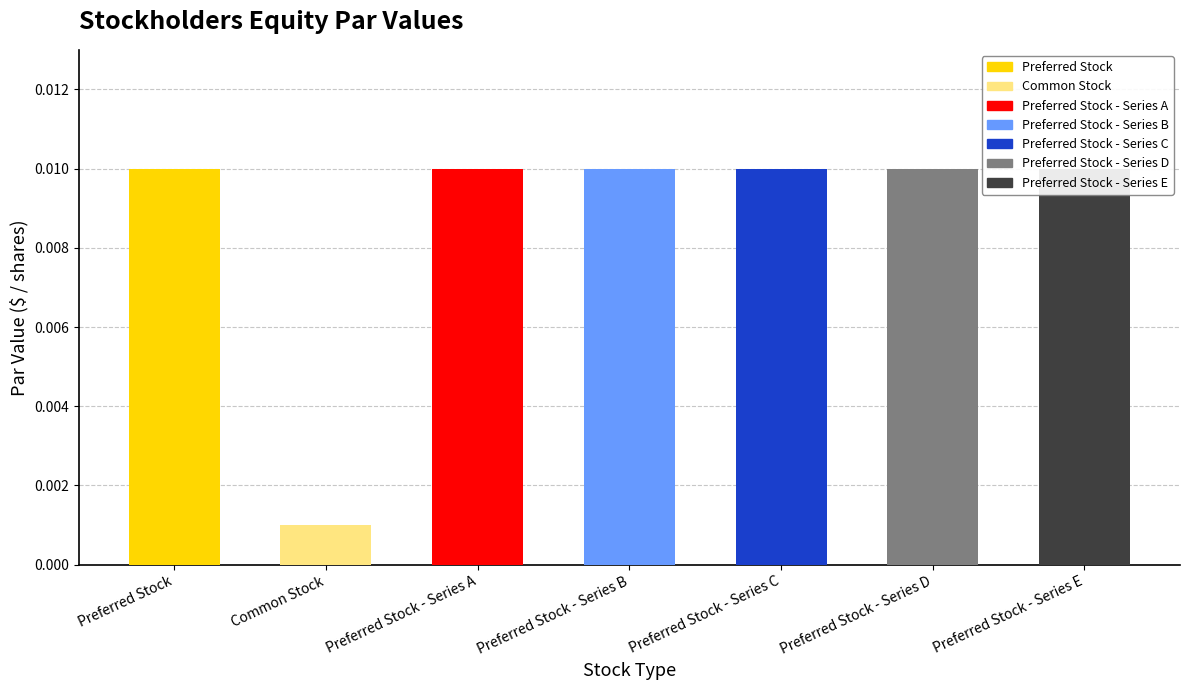

The chart shows a value of 0.0 at Preferred Stock - Series B. True or false?

False